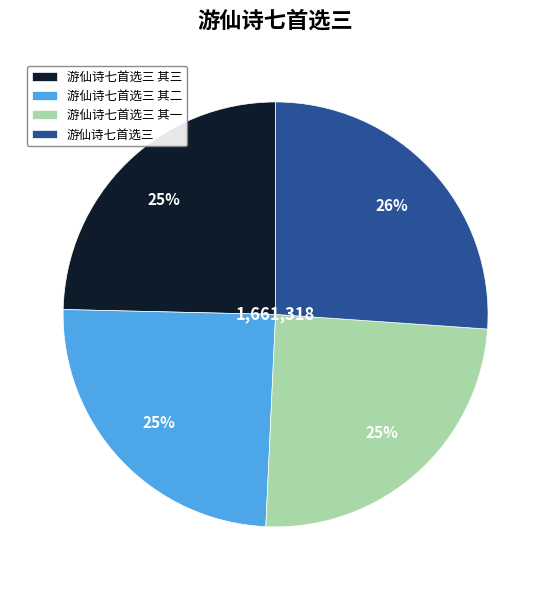

How many segments does this pie chart have?

4